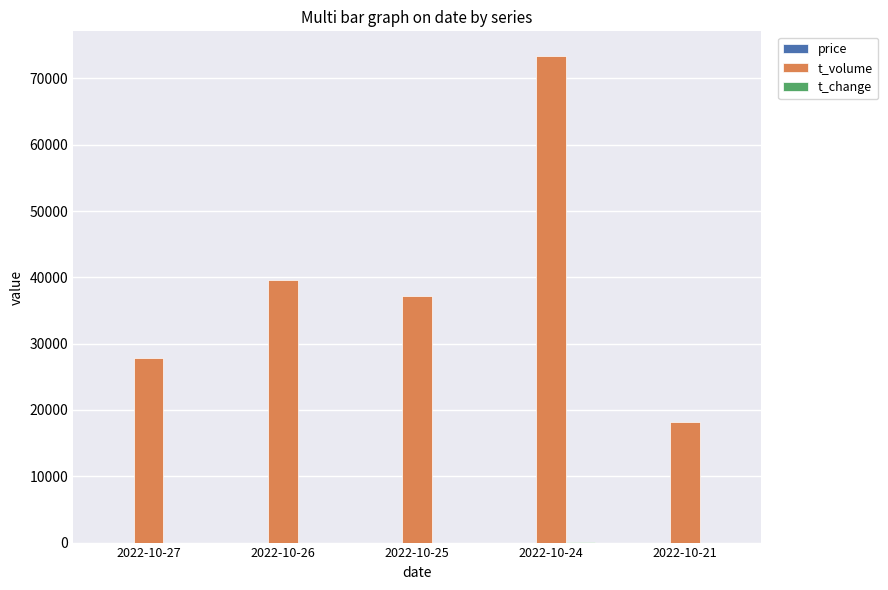

Which series has the largest total across all categories?

t_volume